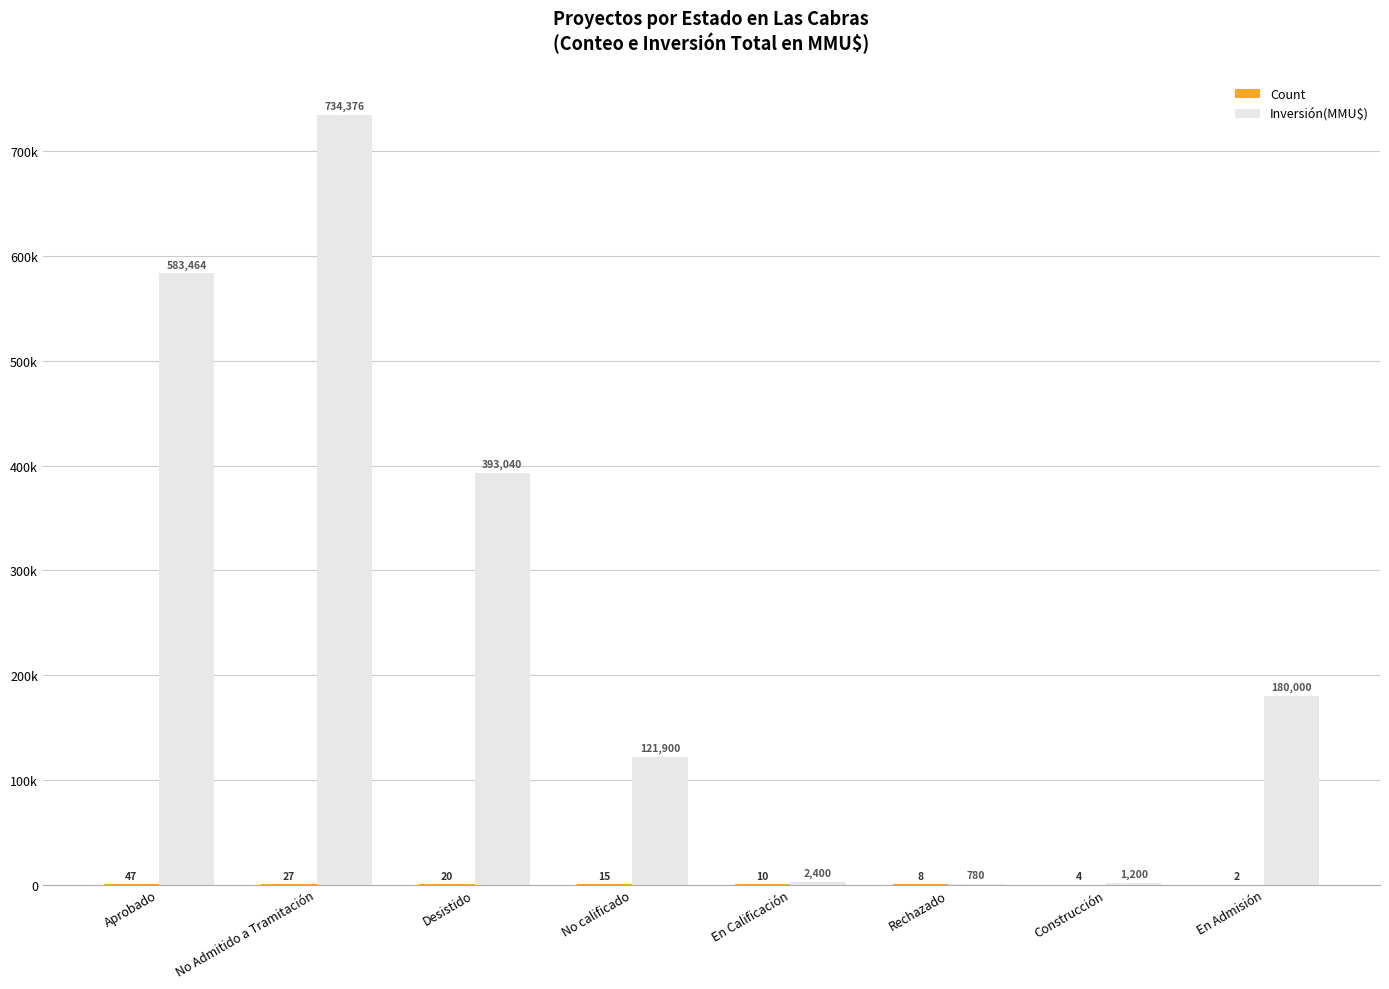

What is the value of the Inversión(MMU$) bar at the 4th from the left?

121900